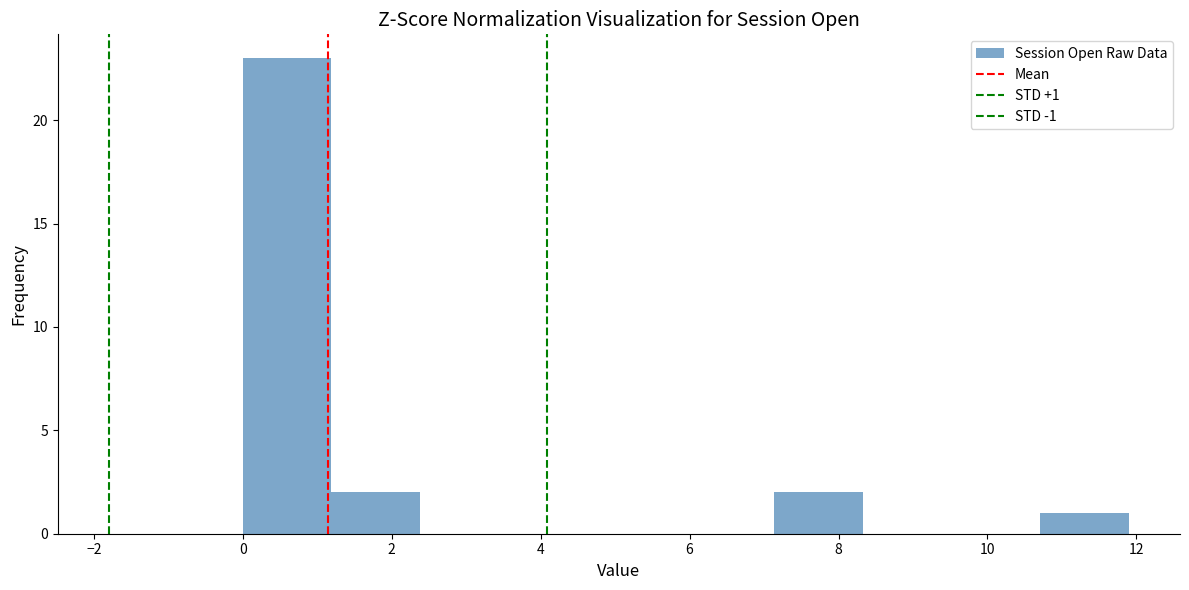

Which range on the x-axis has the tallest bar?

0.0 to 1.2